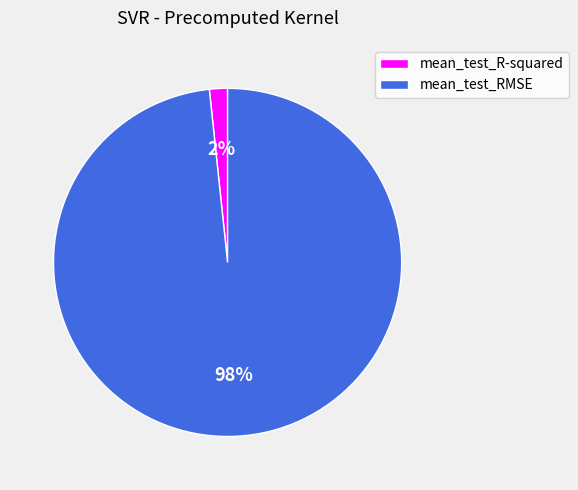

Which category has the biggest portion of the pie?

mean_test_RMSE